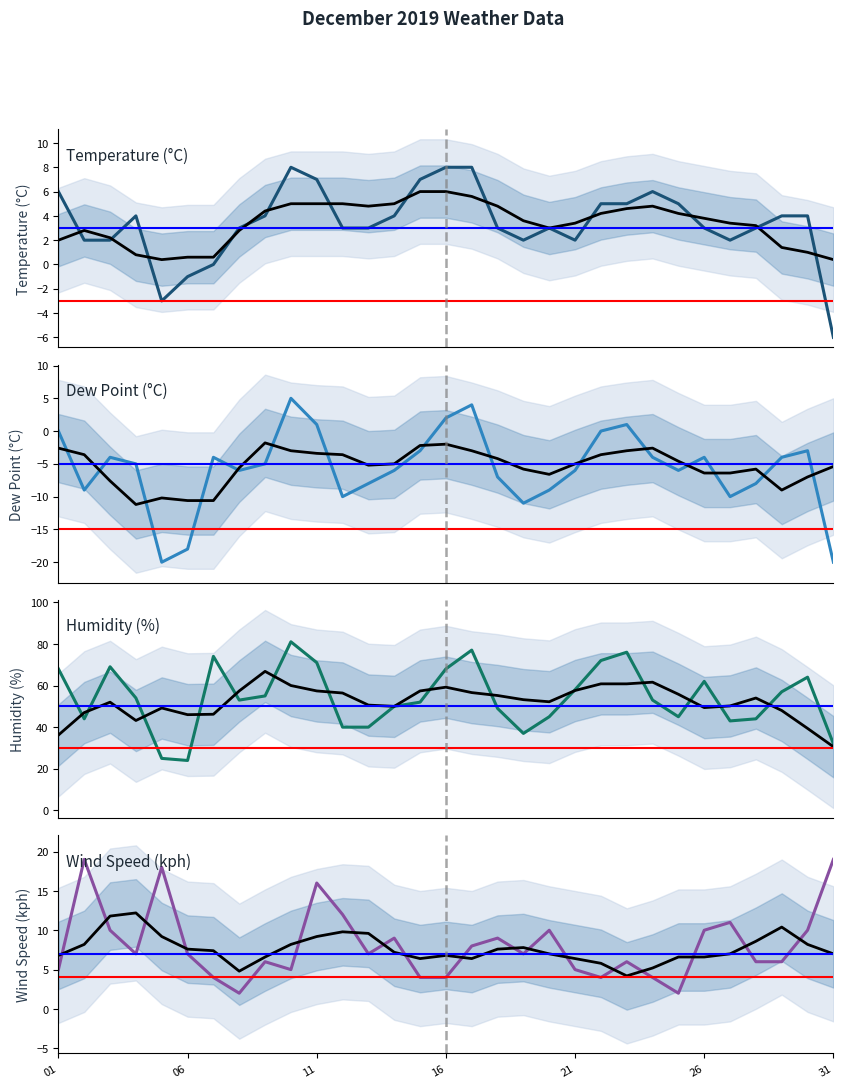

The value of Humidity (%) at 2019-12-04 is 86. True or false?

False